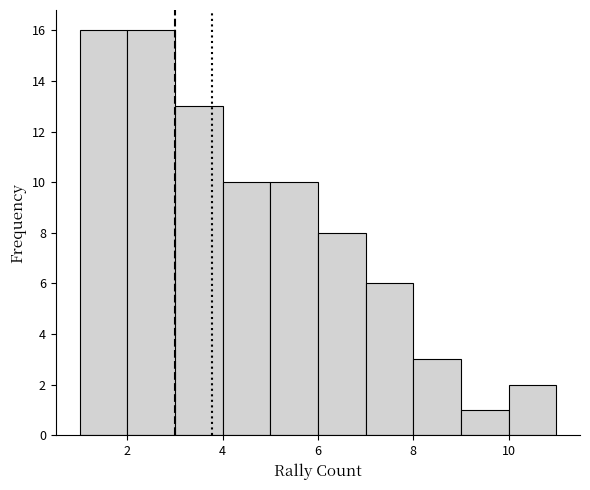

Reading left to right, transcribe this chart: for each bar, give the range it covers on the x-axis and its height. The values are not printed on the chart, so give them approximately, as read against the axis.

1 to 2: 16
2 to 3: 16
3 to 4: 13
4 to 5: 10
5 to 6: 10
6 to 7: 8
7 to 8: 6
8 to 9: 3
9 to 10: 1
10 to 11: 2